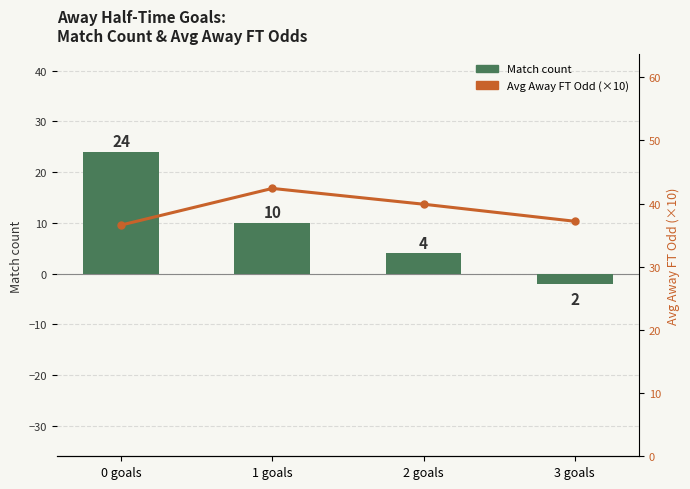

What is the value of the Match count bar at the 2nd from the left?

10.0